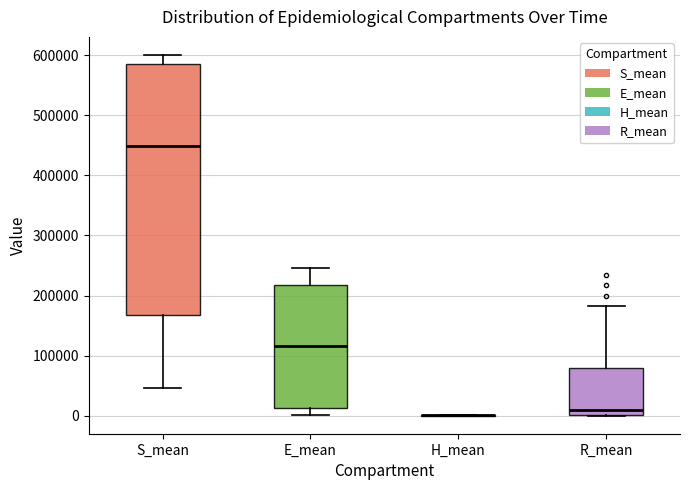

Reading left to right, read every box against the y-axis: the position of its median line, the range the box covers, and the ends of its whiskers. The values are not printed on the chart, so give them approximately, as read against the axis.

S_mean: median 450000, box 170000 to 580000, whiskers 50000 to 600000
E_mean: median 120000, box 10000 to 220000, whiskers 0 to 250000
H_mean: box collapsed to a line at 0, whiskers 0 to 0
R_mean: median 10000, box 0 to 80000, whiskers 0 to 180000